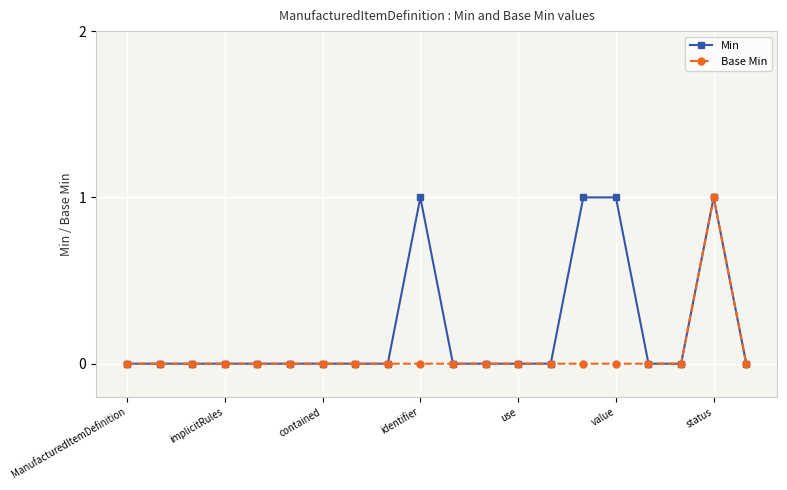

Rank the series at identifier from lowest to highest value.

Base Min, Min